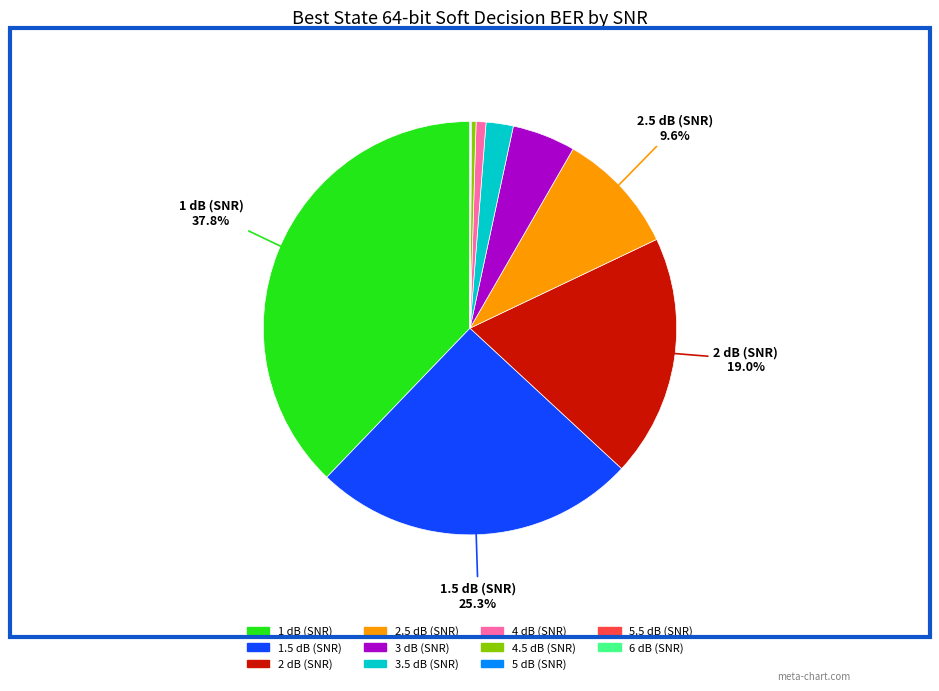

What percentage is NOT represented by 1 dB (SNR)?

62.2%